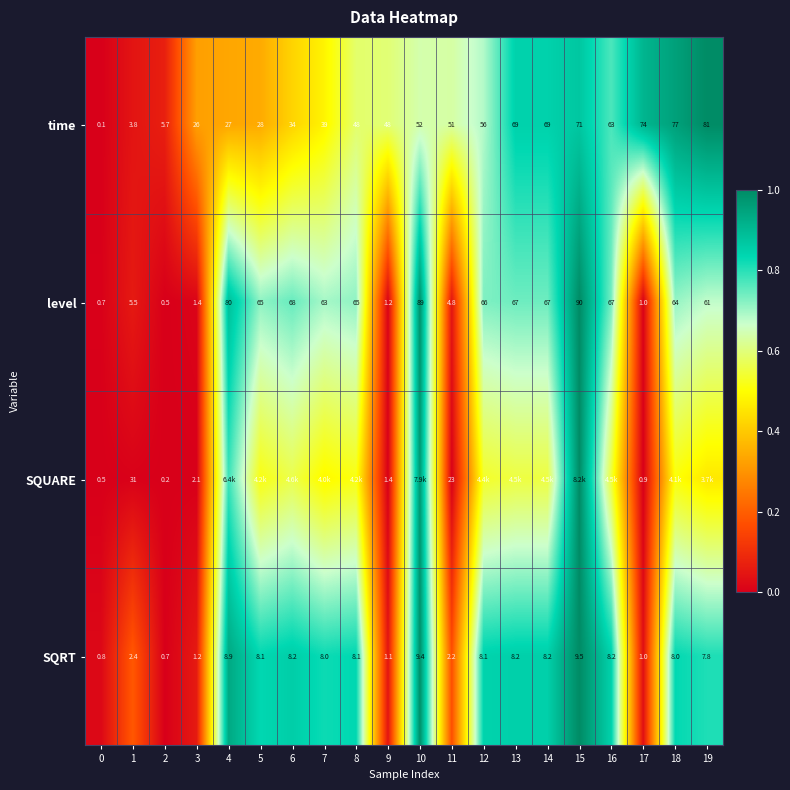

What is the maximum value shown in the chart?

1.0